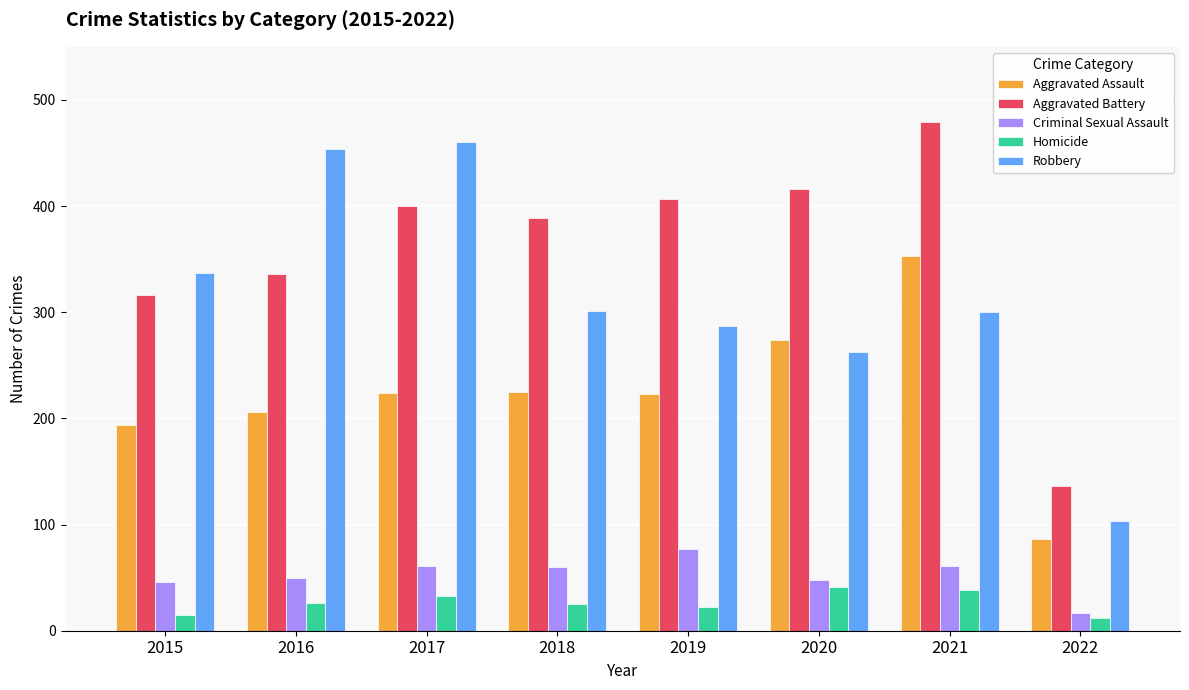

How many data points does each series have?

8